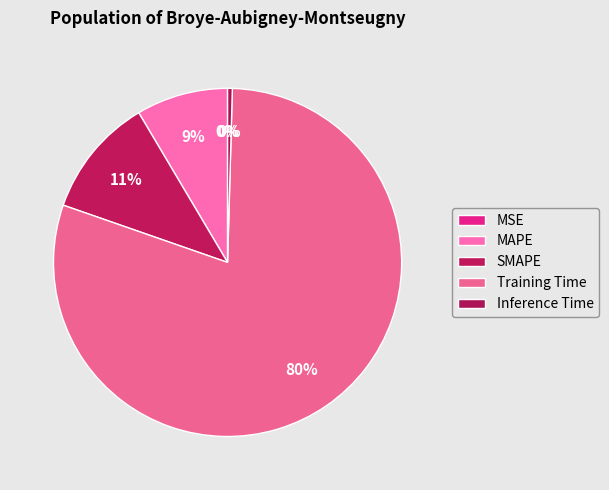

Combined, what portion of the pie is Inference Time and MAPE?

9.0%